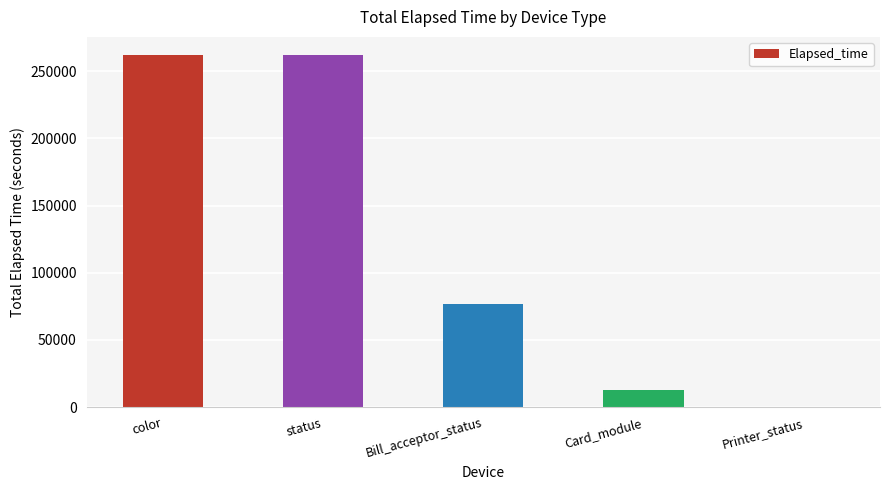

What is the change in value from status to Bill_acceptor_status?

-185881